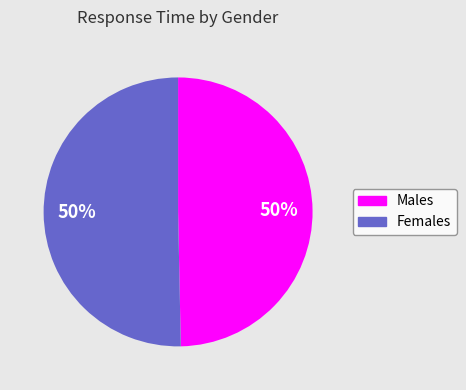

To the nearest percent, what is the average slice percentage?

50%